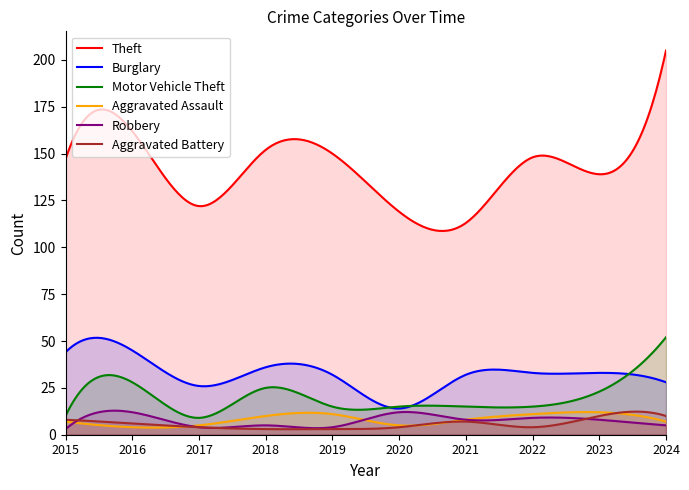

What is the minimum value shown in the chart?

2.9